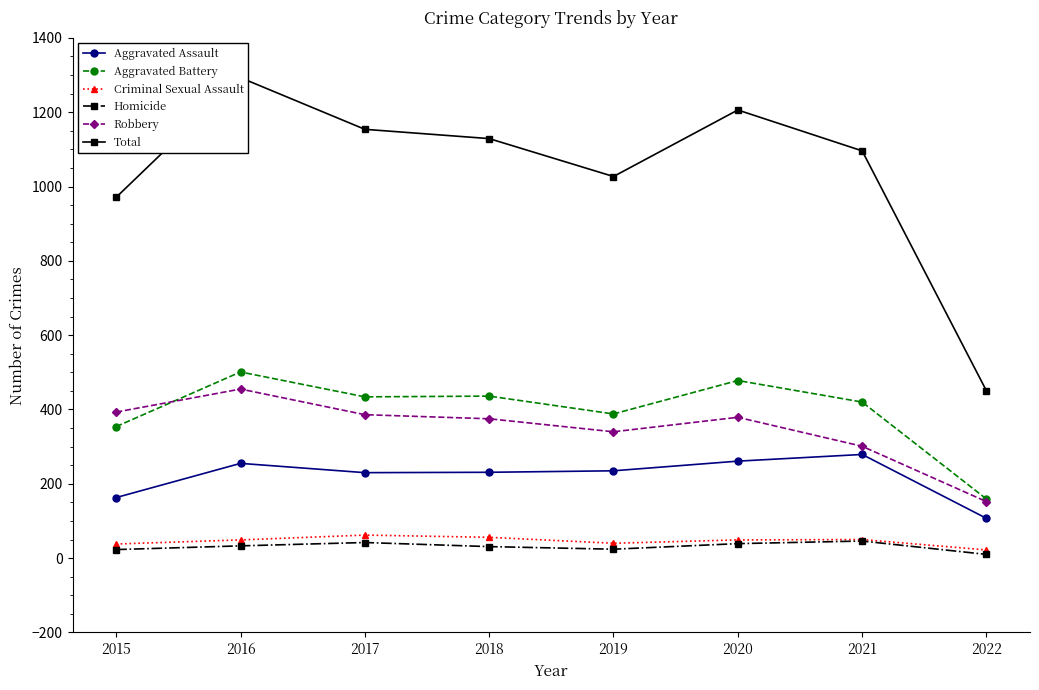

Which series has the widest spread of values?

Total